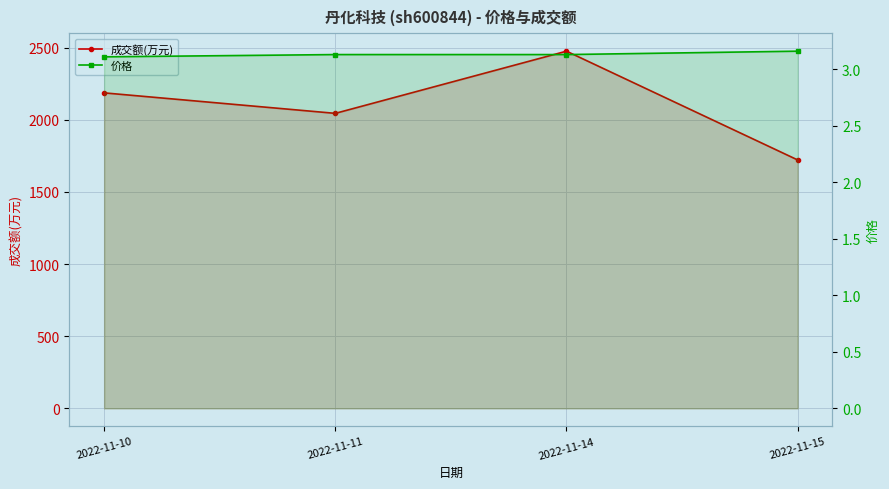

How many lines are shown in the chart?

2